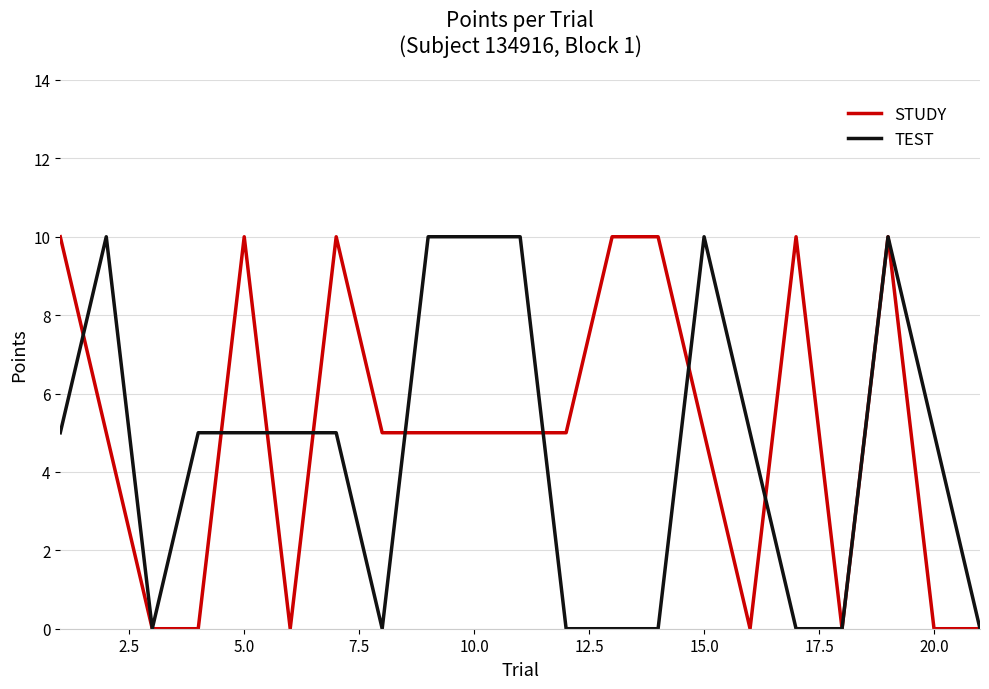

Does the chart display data point markers on the line(s)?

No